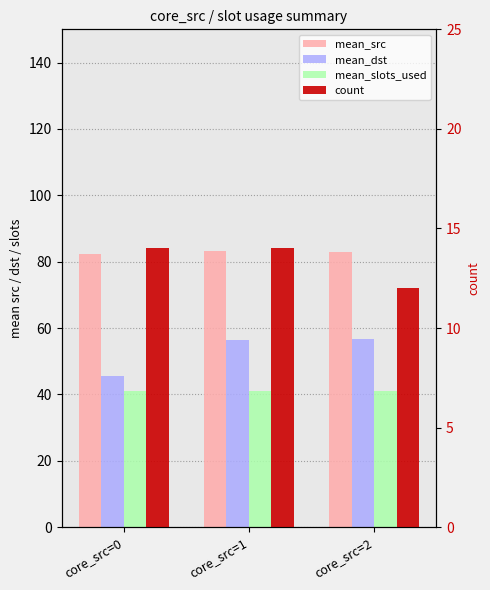

Between core_src=0 and core_src=1, which series saw the biggest shift?

mean_dst